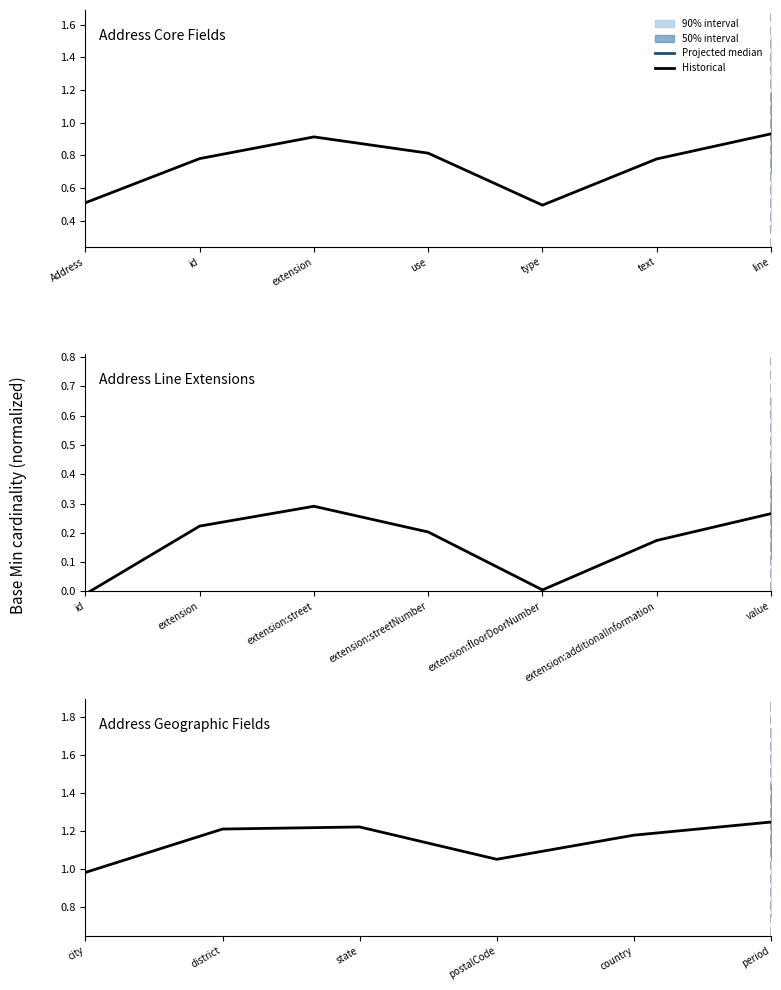

What is the change in value from city to period?

+0.3